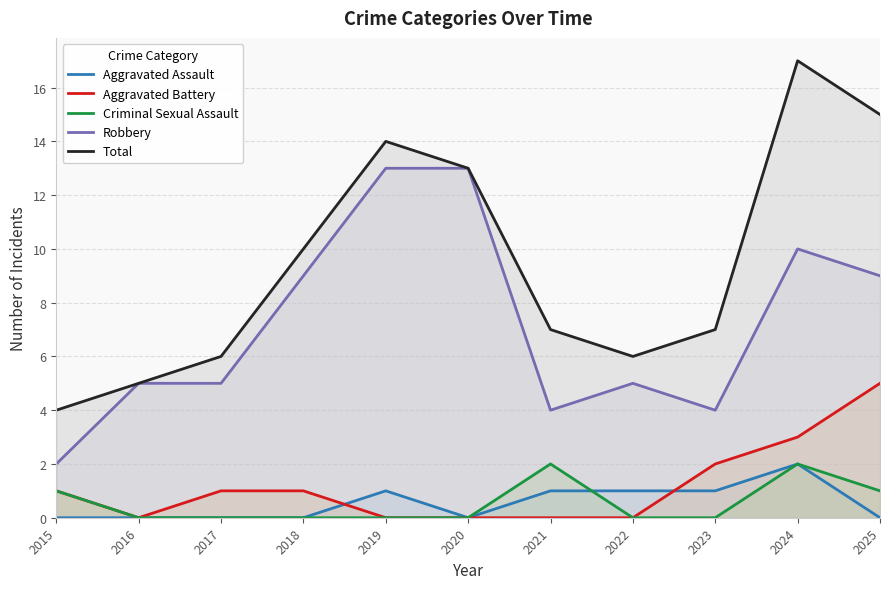

List the series in order of their peak value, lowest first.

Aggravated Assault, Criminal Sexual Assault, Aggravated Battery, Robbery, Total